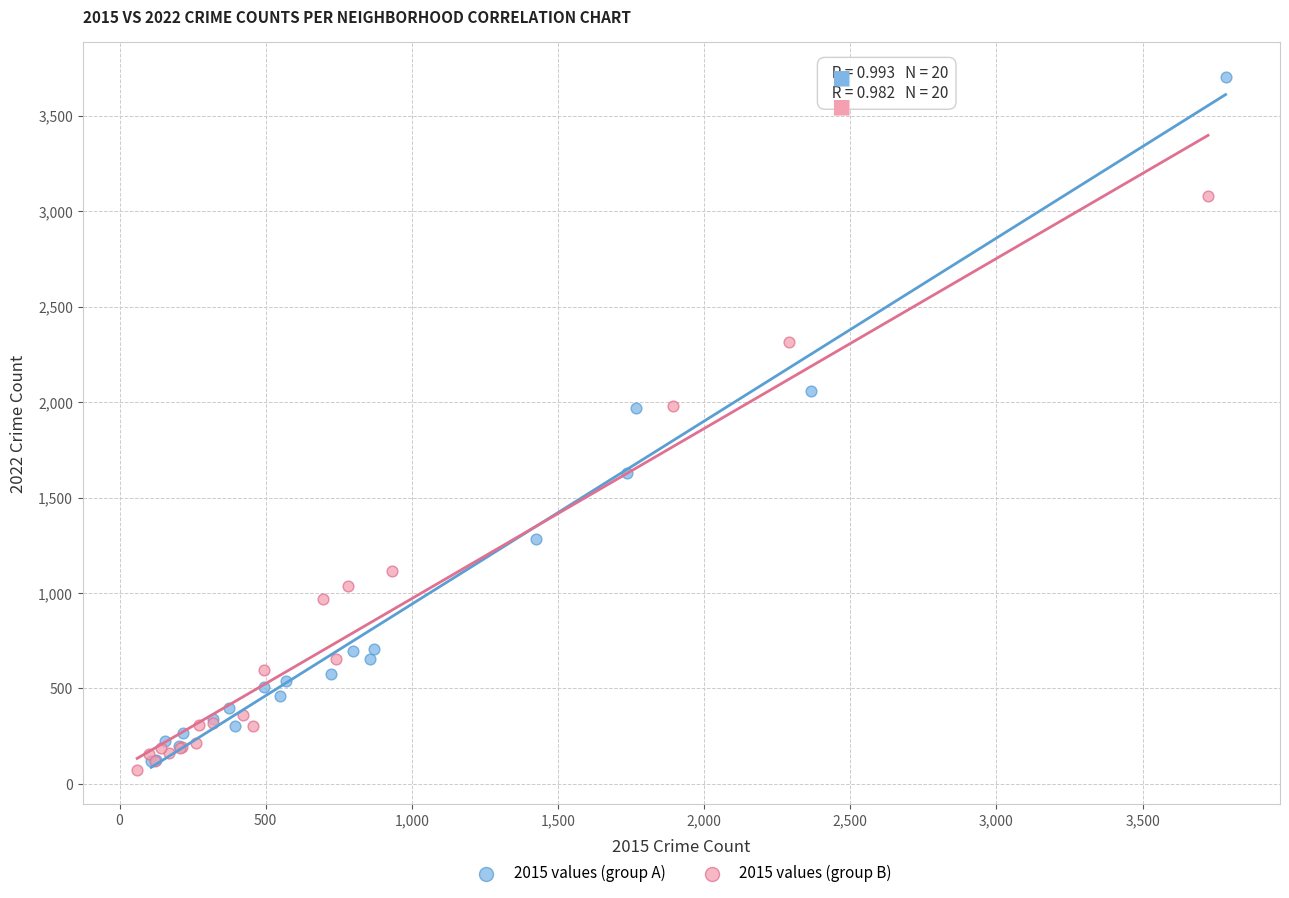

Which series contains the highest Y value?

2015 values (group A)